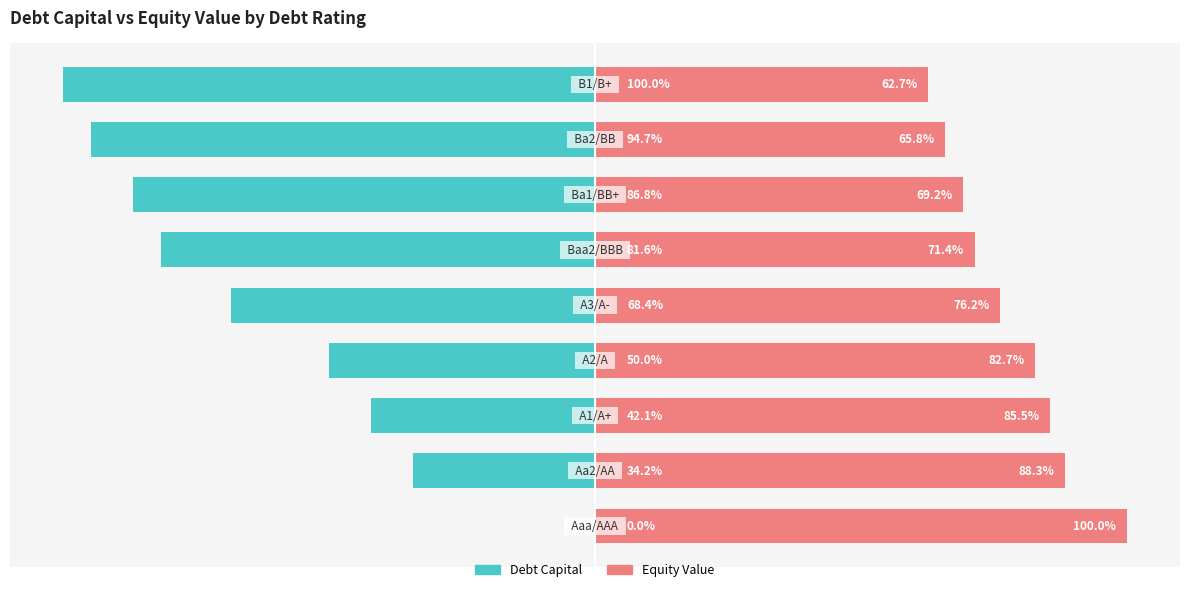

How many values in debt_capital are below zero?

8